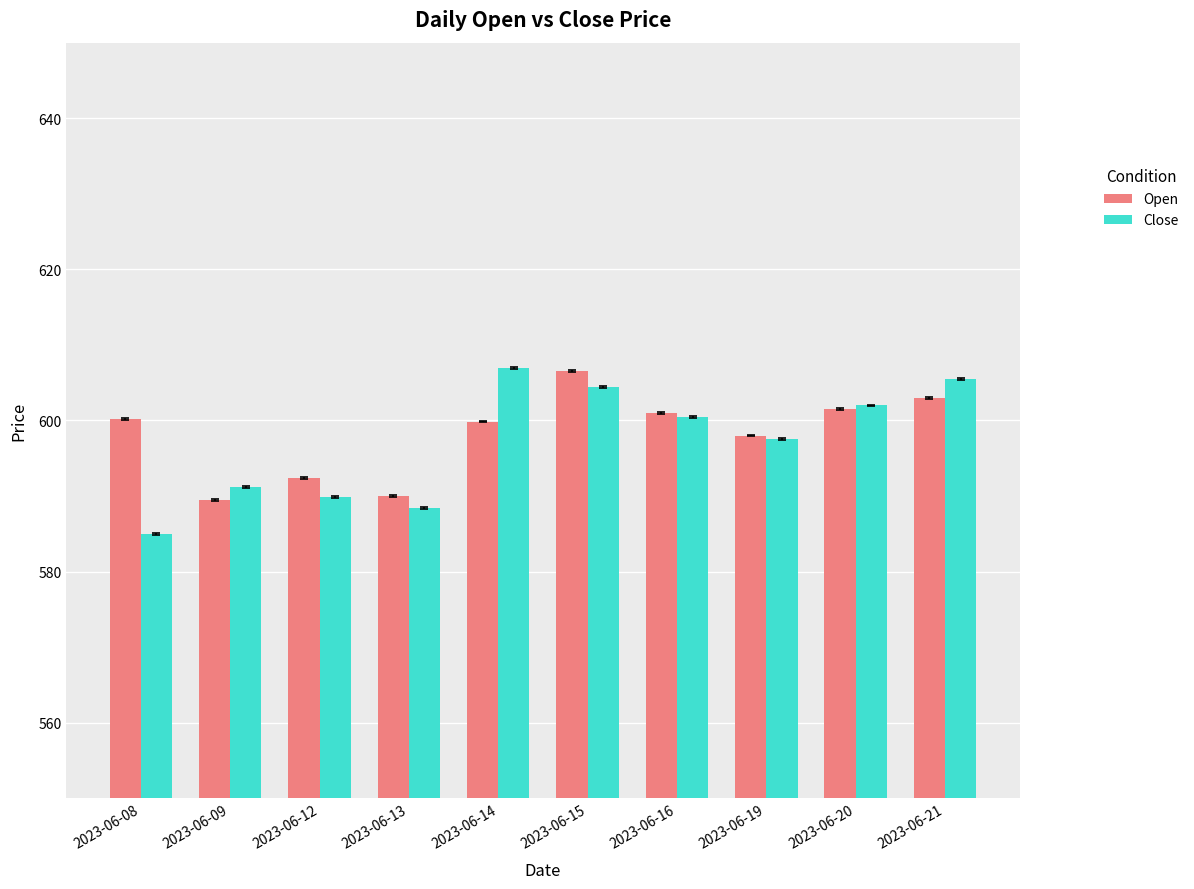

Is it true that Open equals 316.0 at 2023-06-19?

False